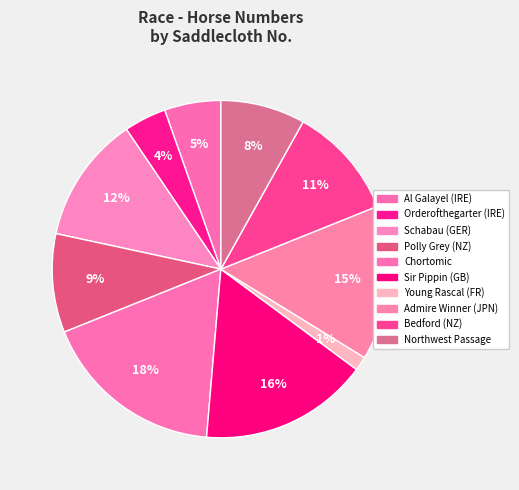

What percentage is the Al Galayel (IRE) slice, to the nearest percent?

5%